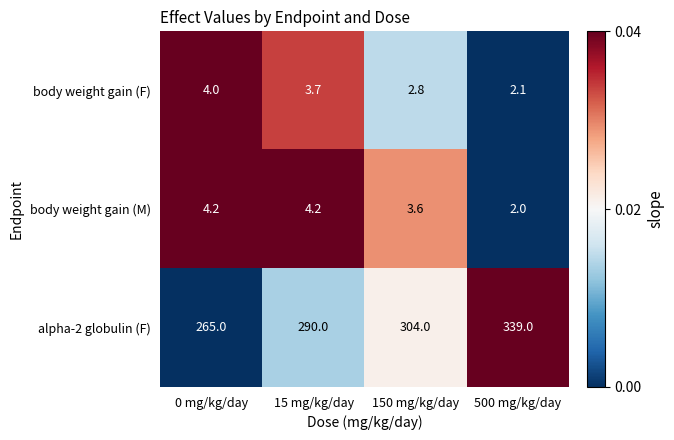

What is the spread (max minus min) of values at 15 mg/kg/day?

286.3